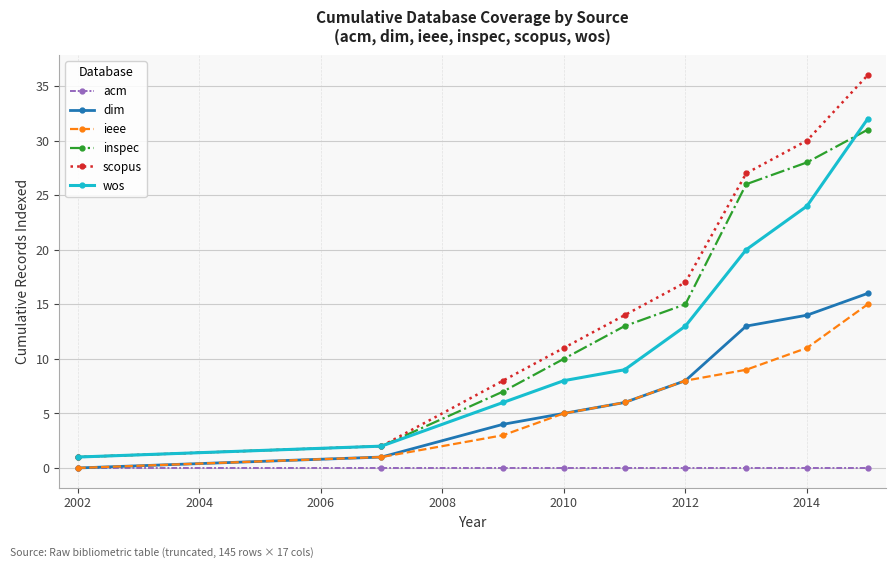

At how many categories does at least one series exceed 12?

5